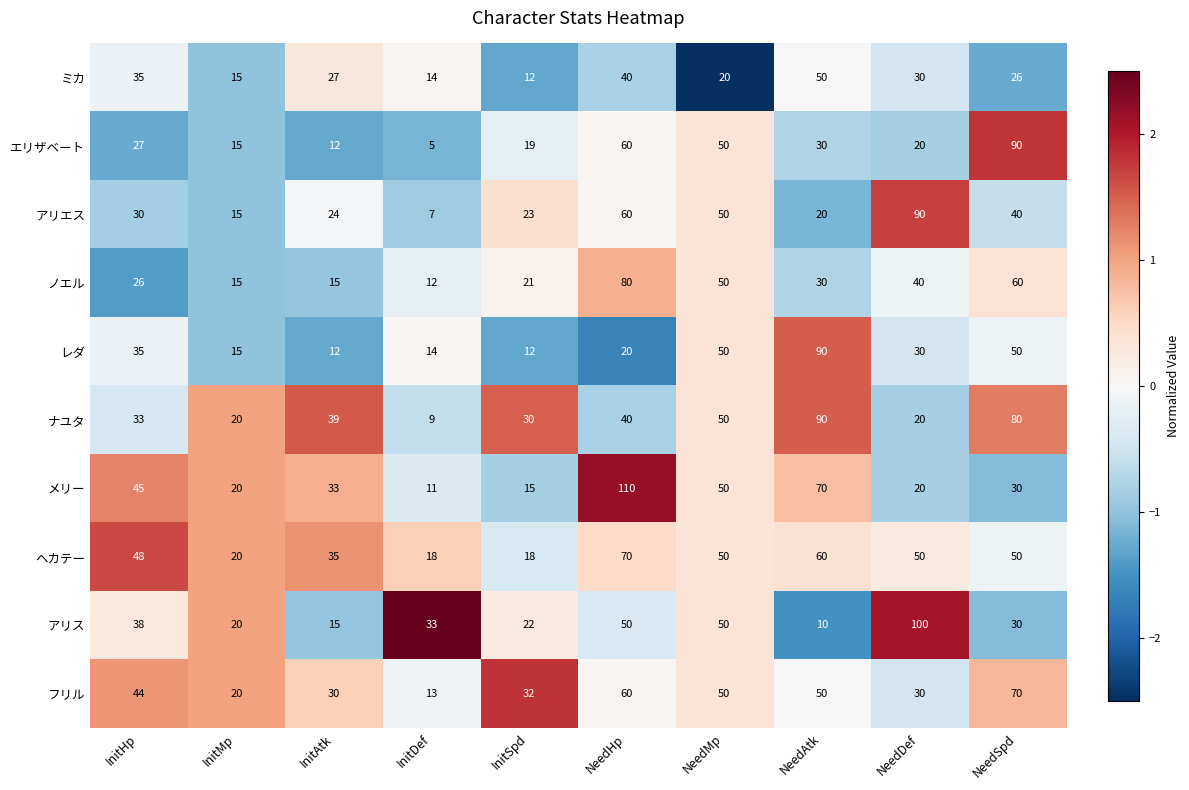

What is the difference between the highest and lowest values at NeedAtk?

80